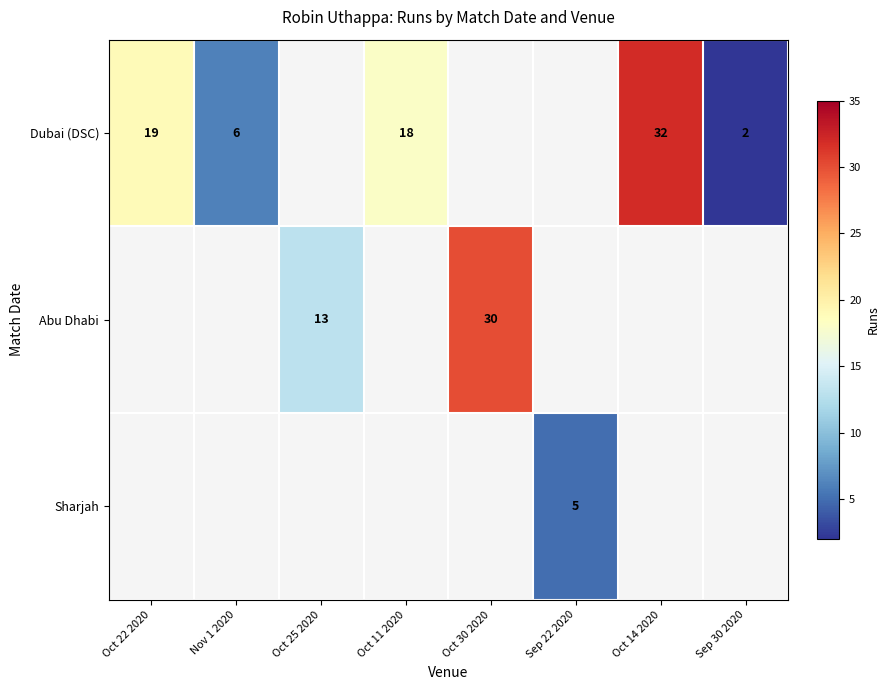

The Dubai (DSC) series shows 3 at Sep 30 2020. True or false?

False